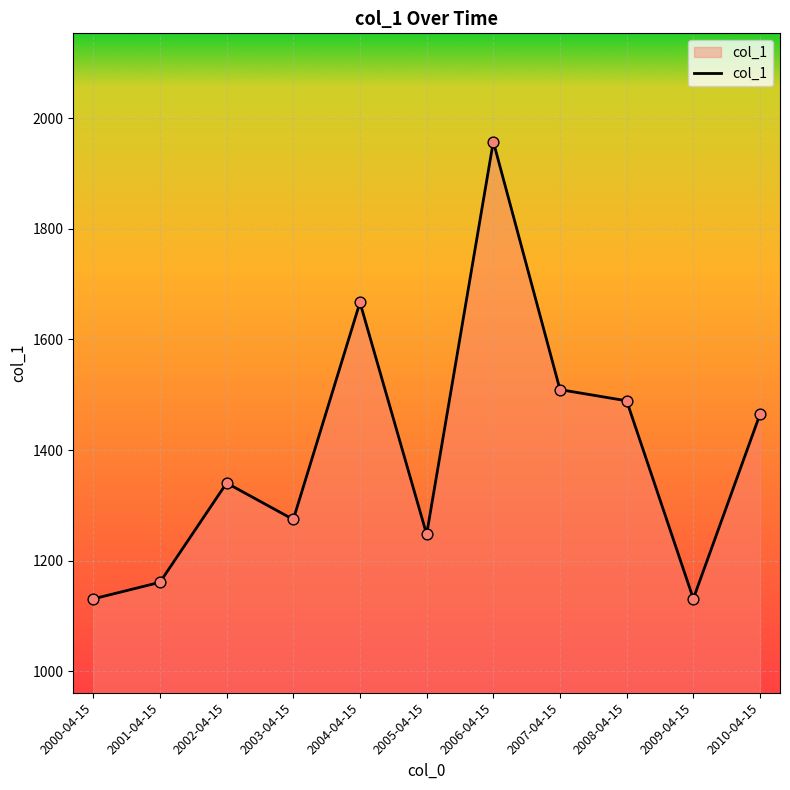

Which has a higher value, 2006-04-15 or 2007-04-15?

2006-04-15